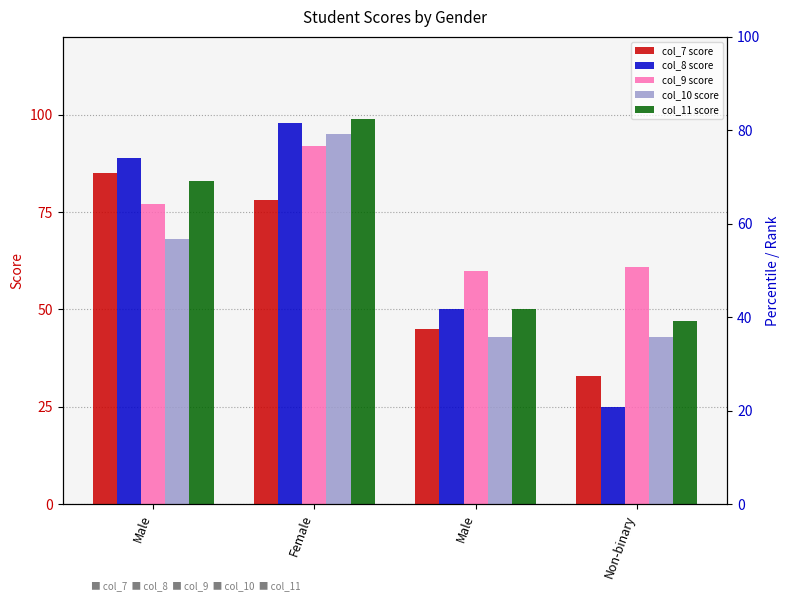

How many bars are there in total?

20